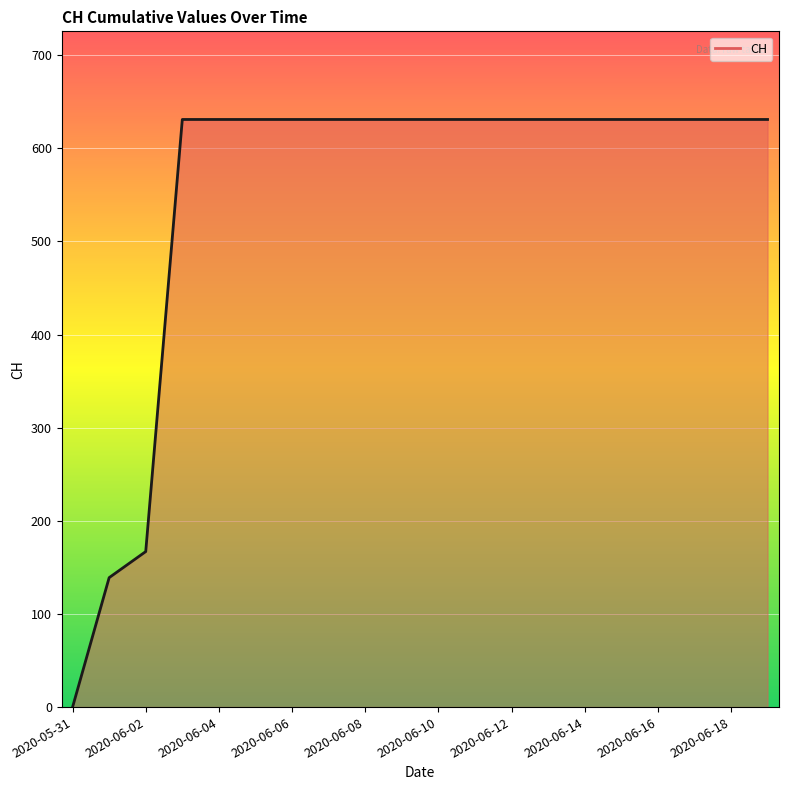

What is the maximum value shown in the chart?

631